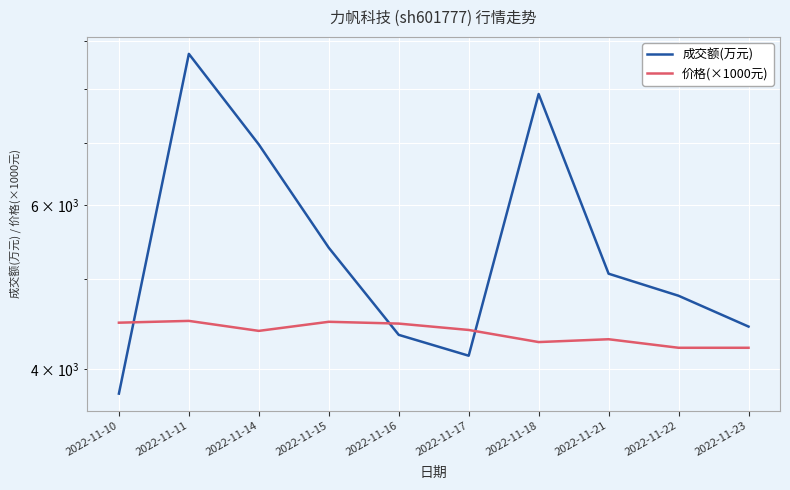

Where is the first local maximum for 成交额(万元)?

2022-11-11